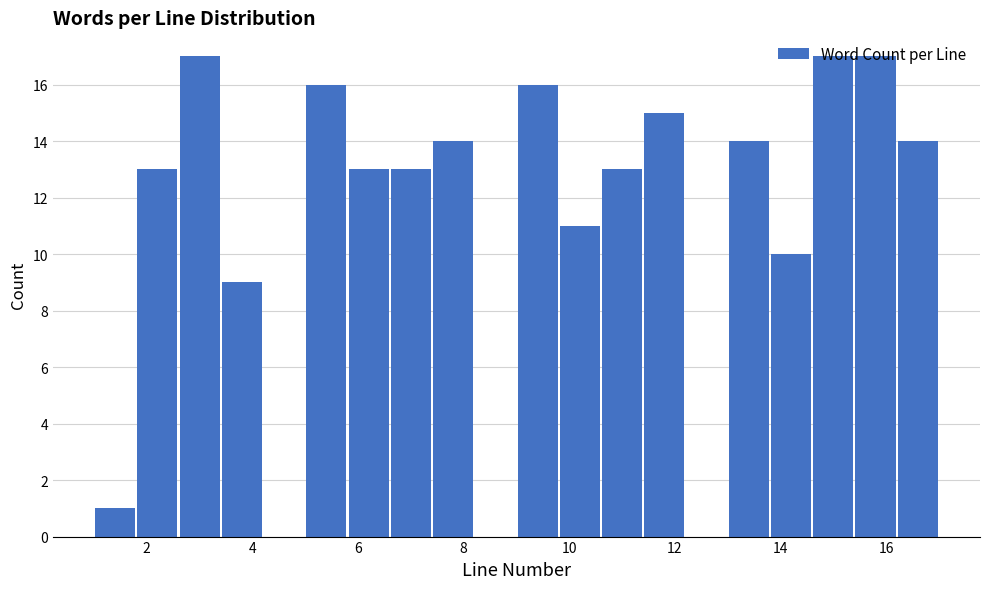

Reading left to right, list every bar in this chart as the range it spans on the x-axis followed by its height. The values are not printed on the chart, so give them approximately, as read against the axis.

1.0 to 1.8: 1
1.8 to 2.6: 13
2.6 to 3.4: 17
3.4 to 4.2: 9
4.2 to 5.0: 0
5.0 to 5.8: 16
5.8 to 6.6: 13
6.6 to 7.4: 13
7.4 to 8.2: 14
8.2 to 9.0: 0
9.0 to 9.8: 16
9.8 to 10.6: 11
10.6 to 11.4: 13
11.4 to 12.2: 15
12.2 to 13.0: 0
13.0 to 13.8: 14
13.8 to 14.6: 10
14.6 to 15.4: 17
15.4 to 16.2: 17
16.2 to 17.0: 14